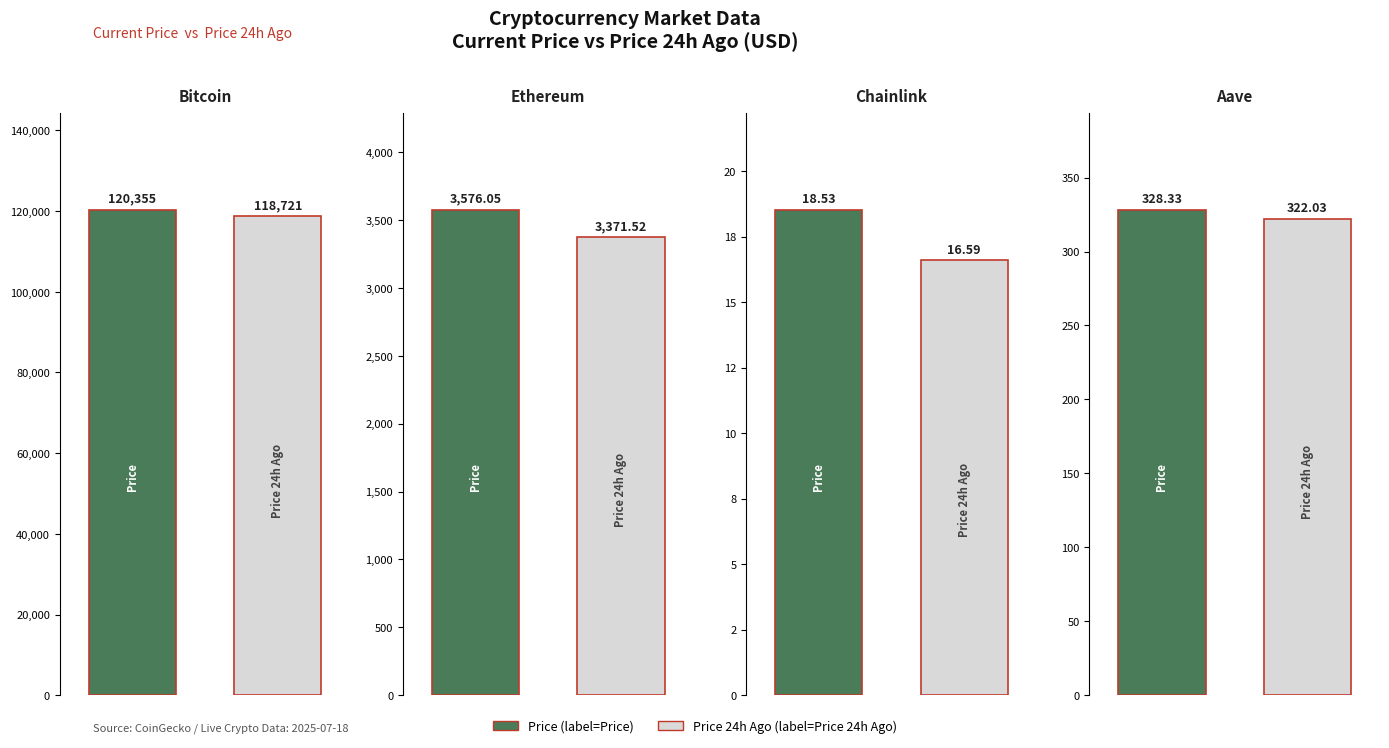

What is the minimum value for Price?

18.5